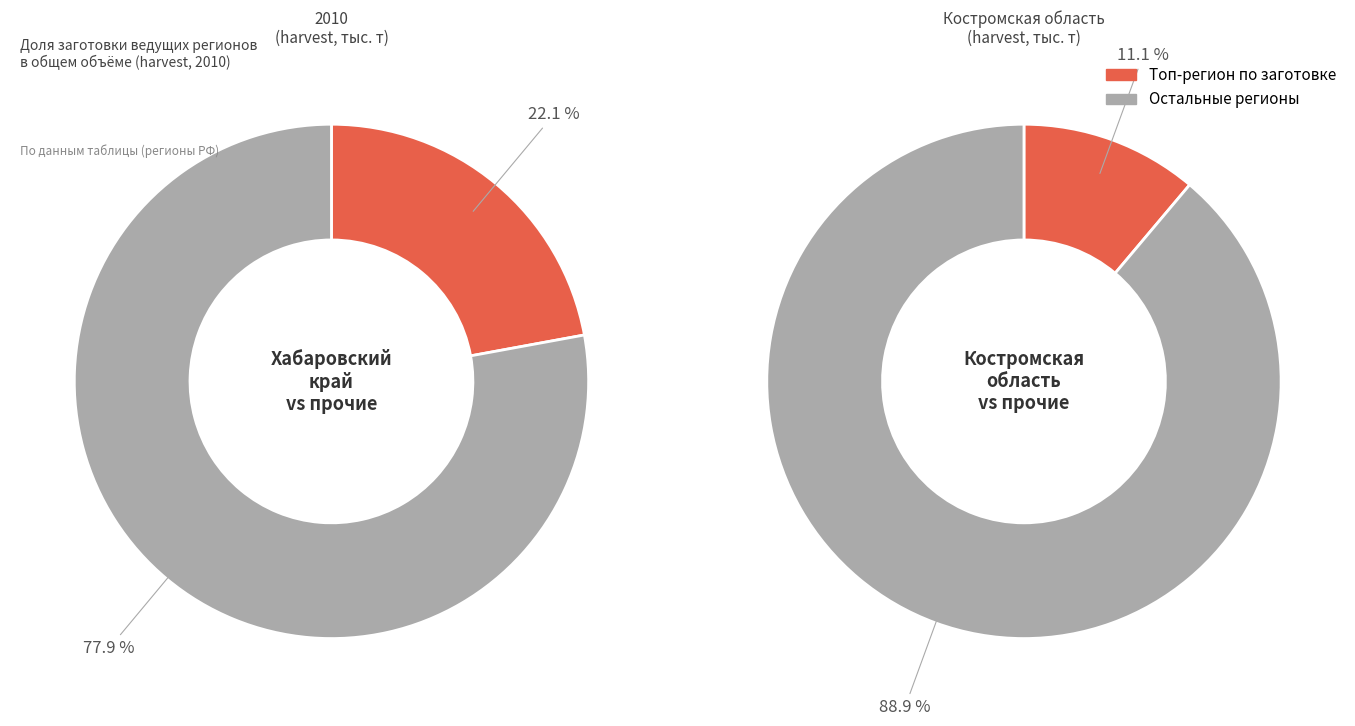

Is it true that 12 is 1% of the pie?

False